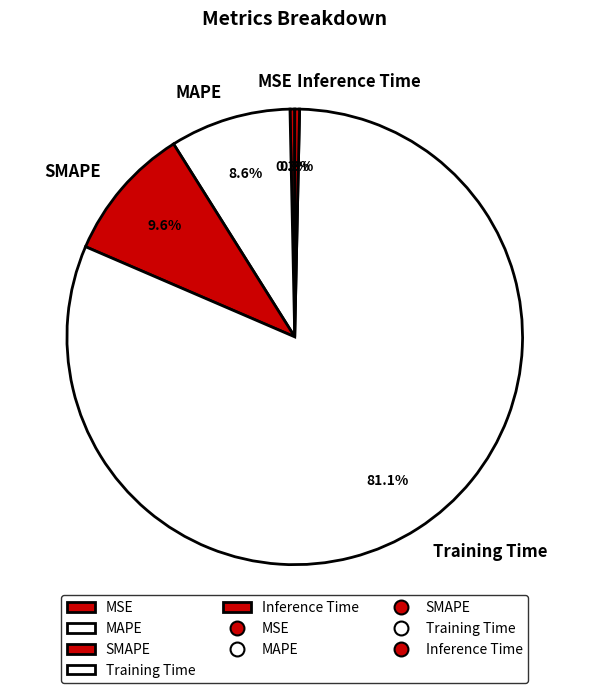

True or false: Inference Time accounts for 0% of the total.

True